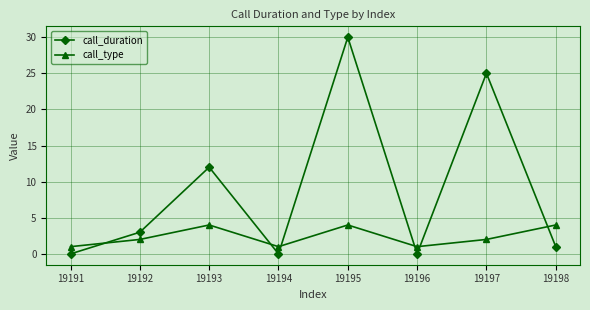

Which series has the widest spread of values?

call_duration